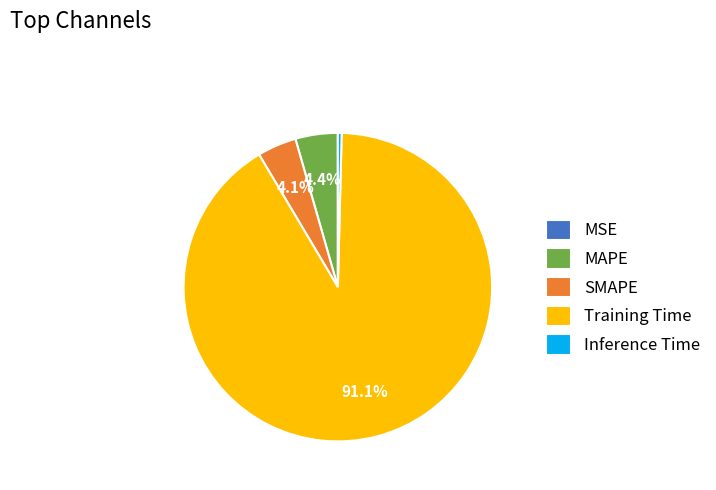

What is the largest slice in the pie chart?

Training Time